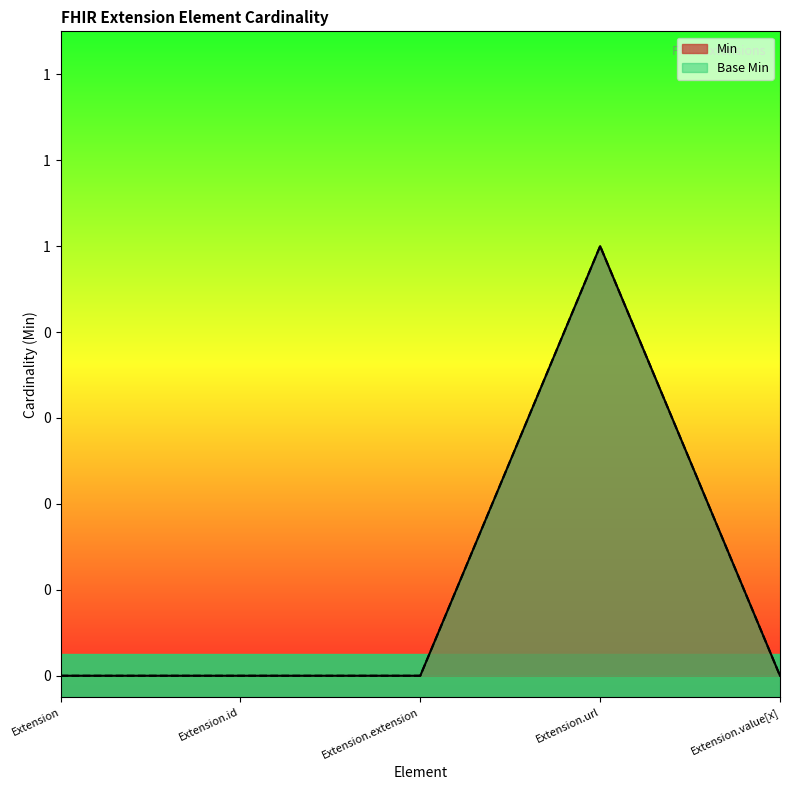

What is the difference between the maximum and minimum values in the Min series?

1